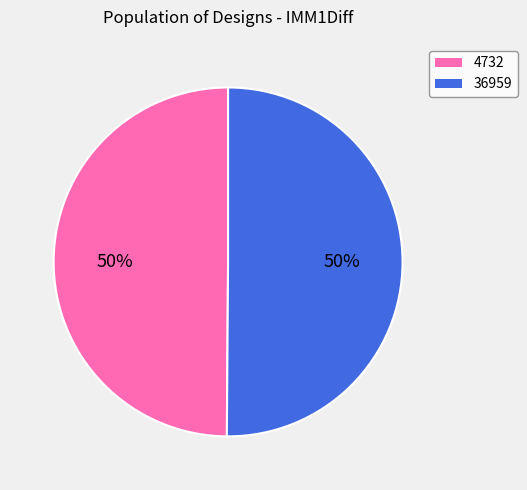

Do 4732 and 36959 together represent more than half of the pie?

Yes